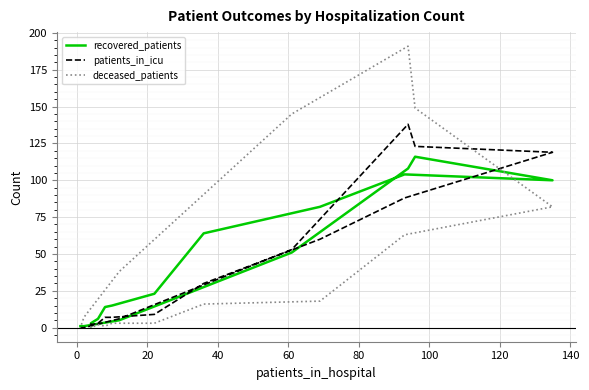

How many lines are shown in the chart?

3